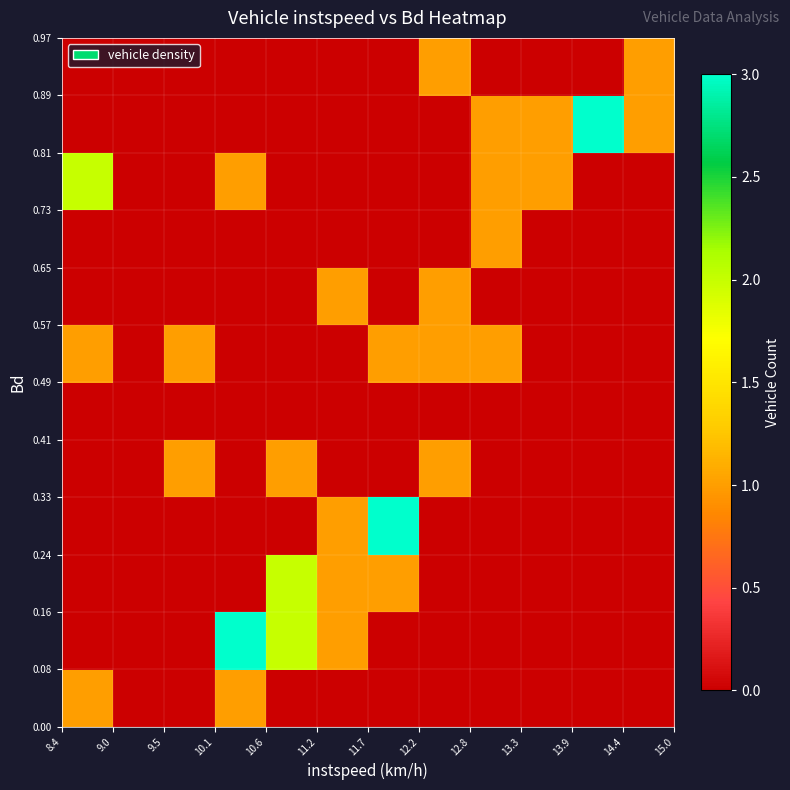

Count the number of categories in the chart.

12